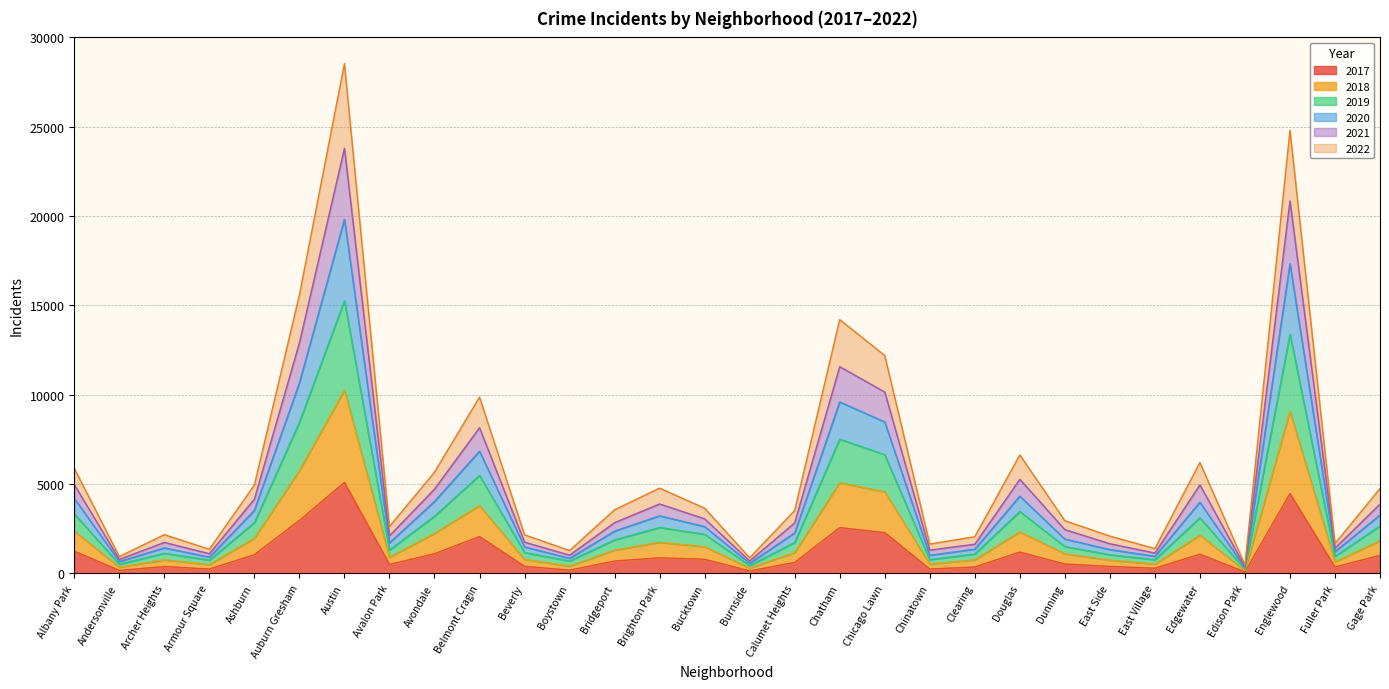

Rank the categories by 2021 value from highest to lowest.

Austin, Englewood, Auburn Gresham, Chatham, Chicago Lawn, Belmont Cragin, Douglas, Edgewater, Albany Park, Avondale, Ashburn, Brighton Park, Gage Park, Bucktown, Bridgeport, Calumet Heights, Dunning, Avalon Park, Archer Heights, Beverly, East Side, Clearing, Fuller Park, Chinatown, East Village, Armour Square, Boystown, Andersonville, Burnside, Edison Park